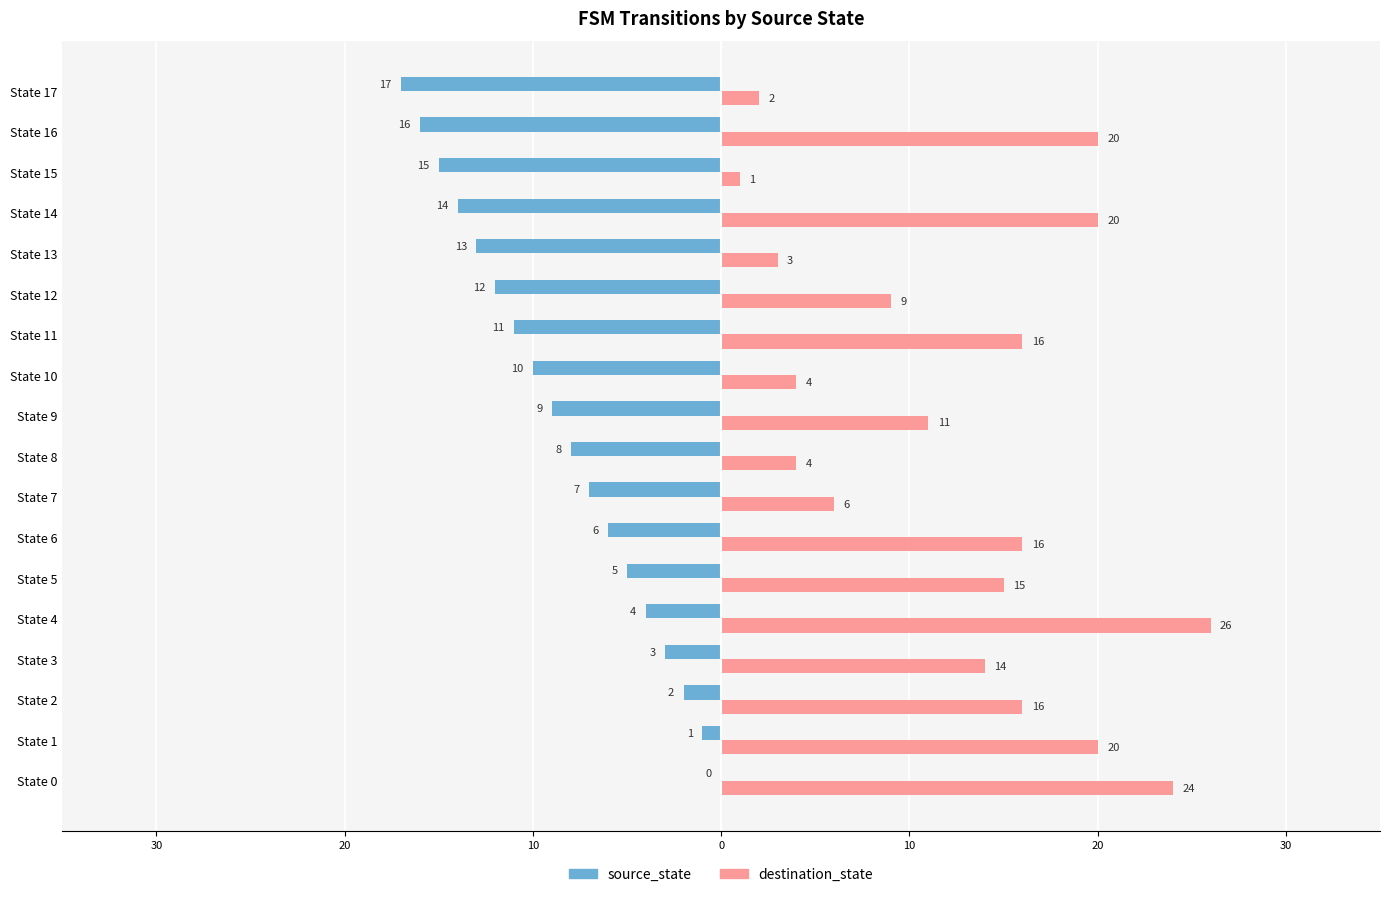

What are all the series names shown in the legend?

source_state, destination_state